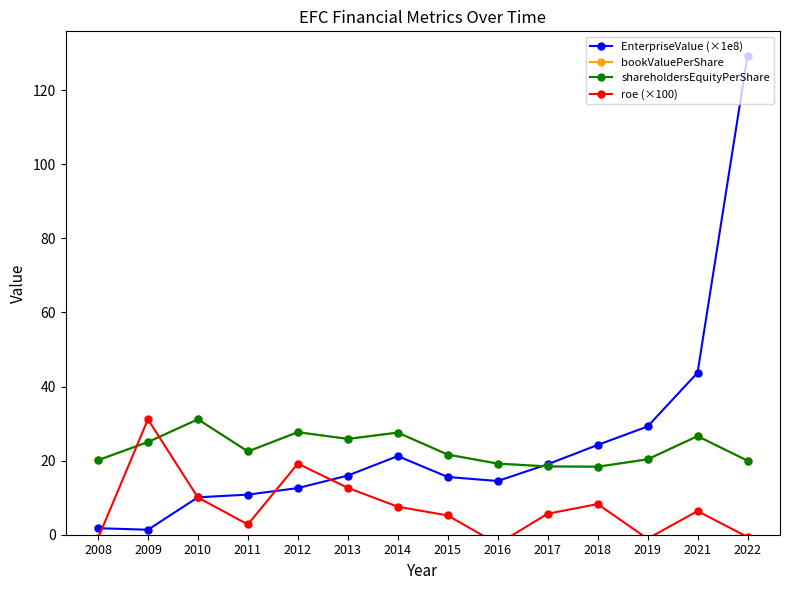

What are all the series names shown in the legend?

EnterpriseValue (×1e8), bookValuePerShare, shareholdersEquityPerShare, roe (×100)